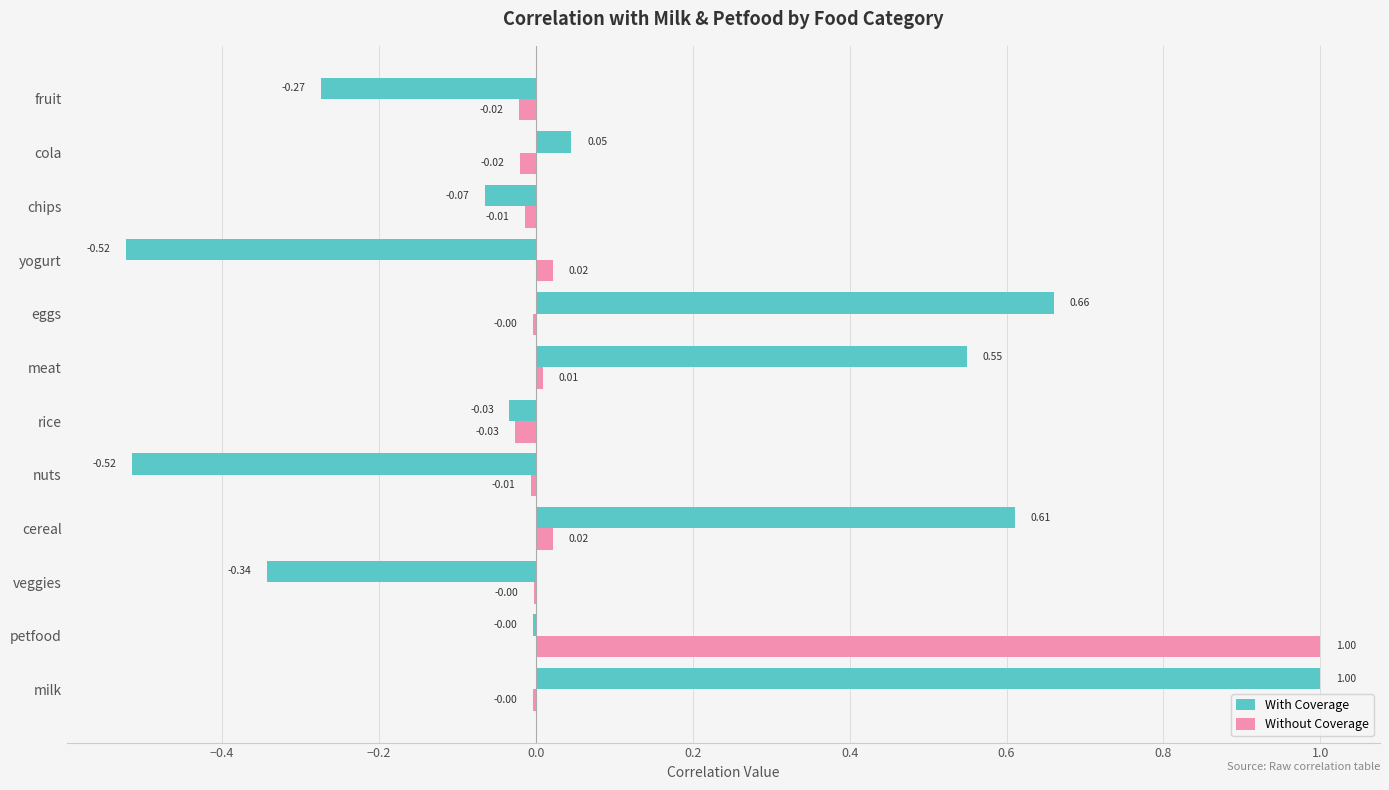

Which series has the widest spread of values?

With Coverage